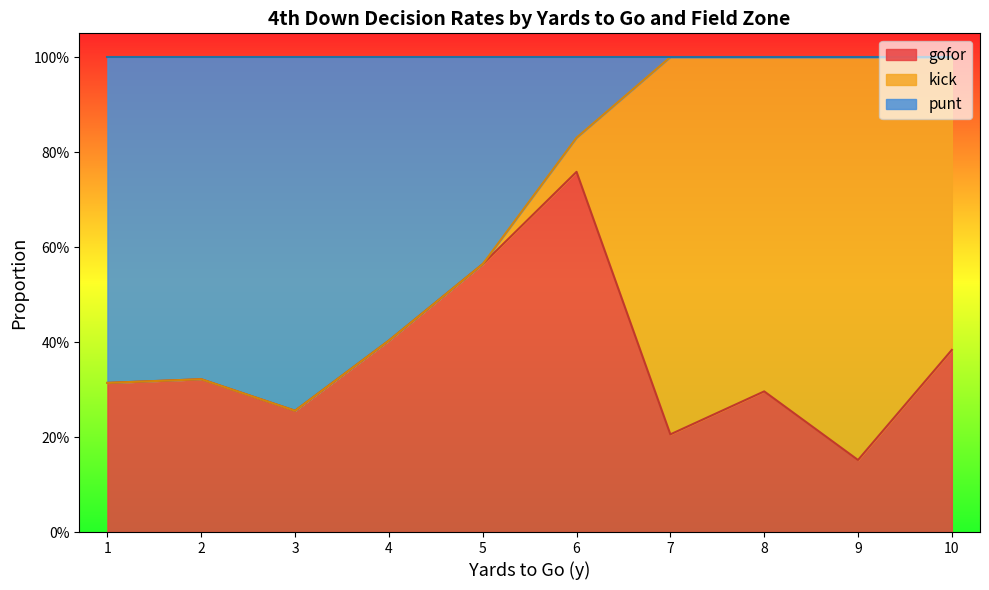

What are all the series names shown in the legend?

gofor, kick, punt